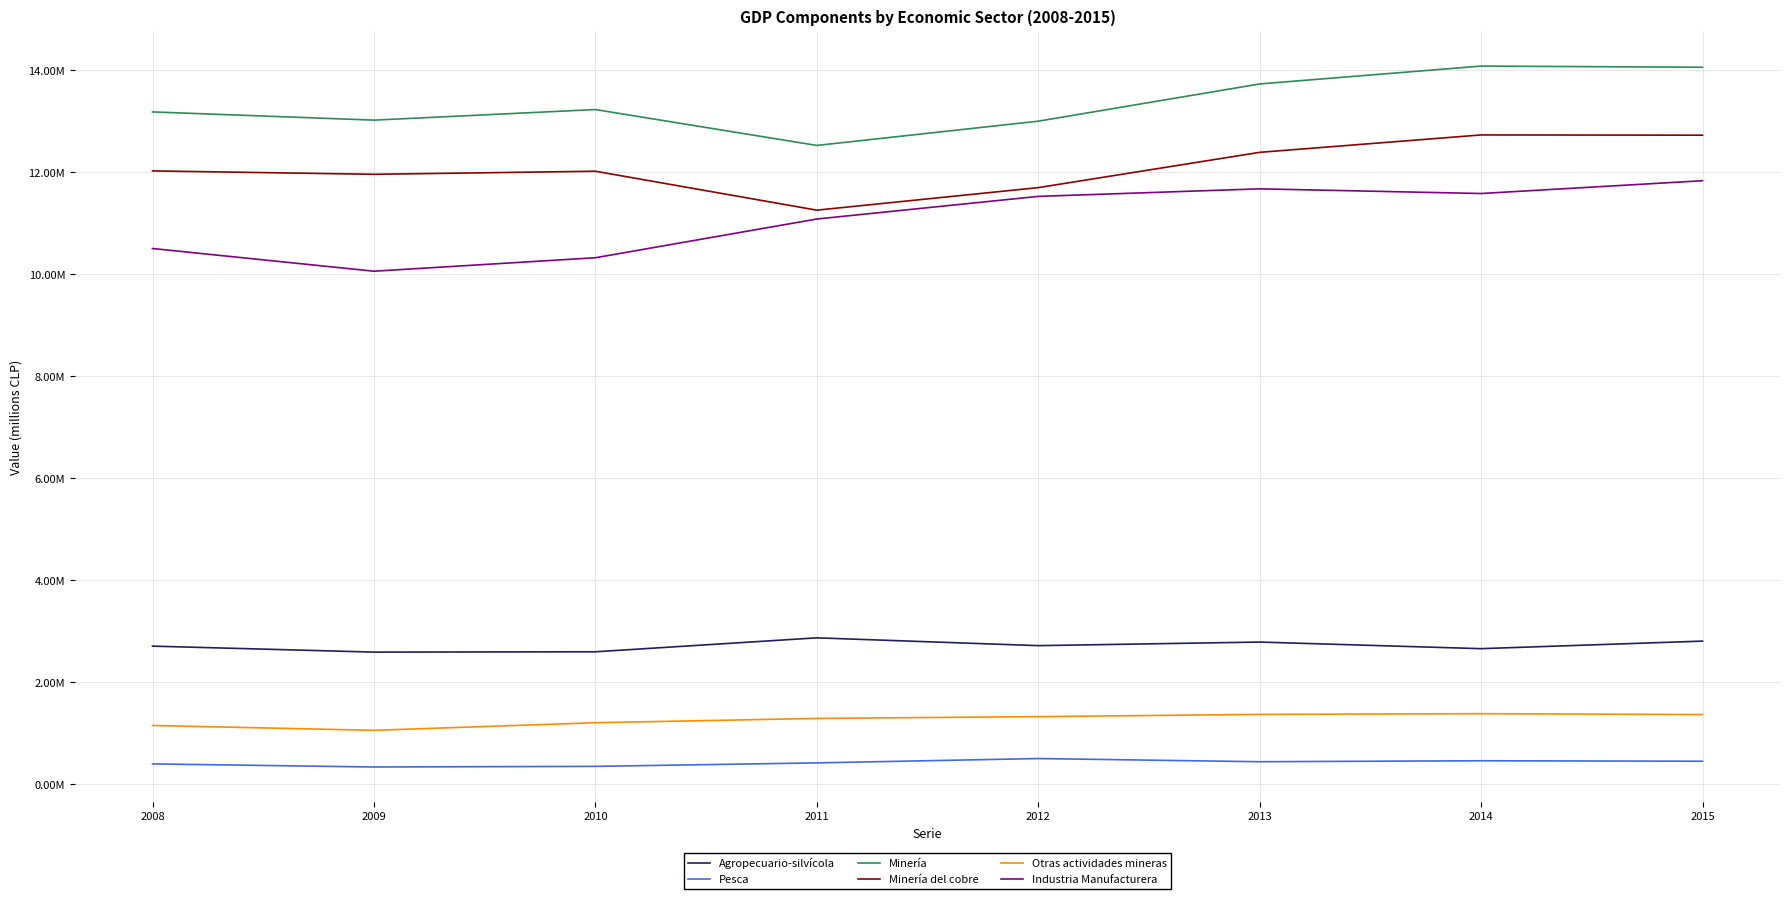

In Otras actividades mineras, how many points are higher than both neighbors (excluding endpoints)?

1